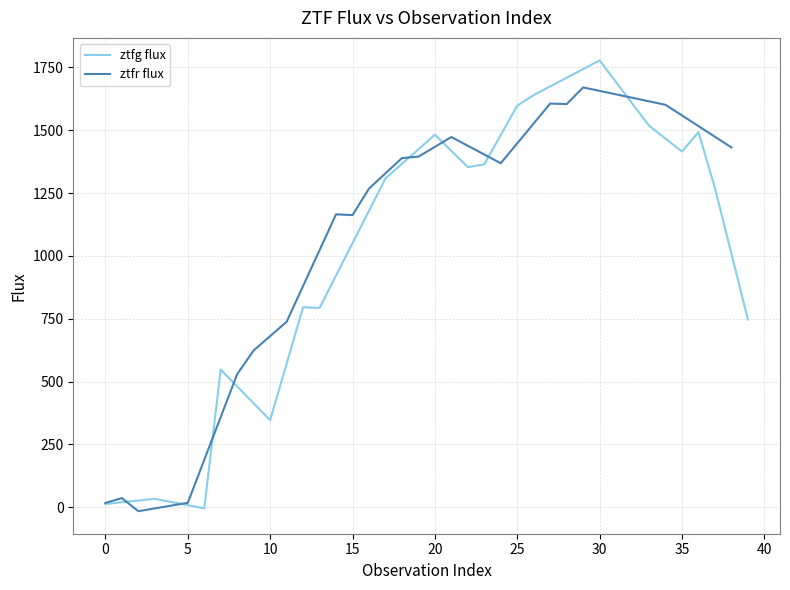

What is the maximum value for ztfg flux?

1778.1